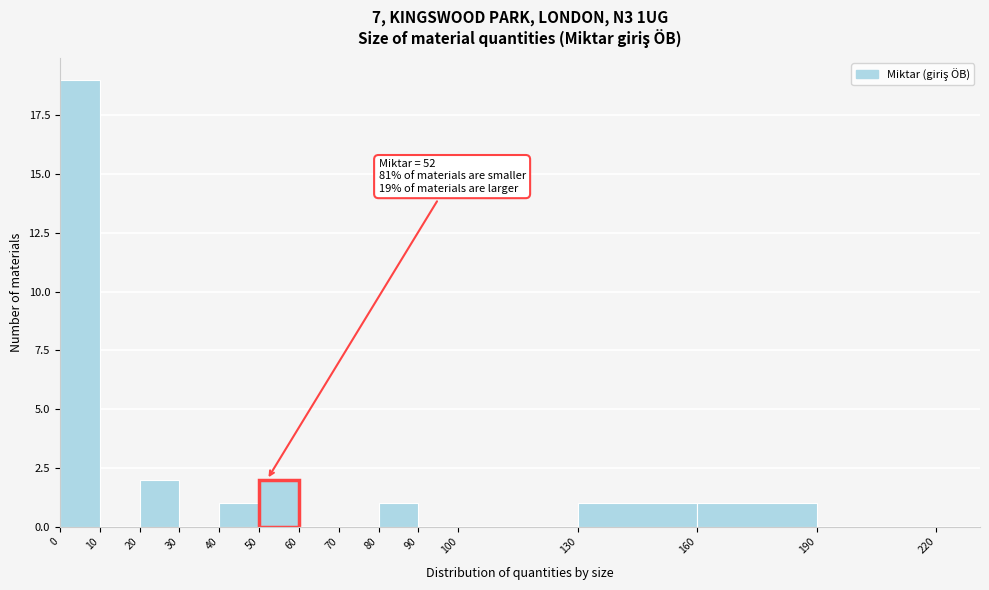

Over which range of the x-axis is the bar tallest?

0 to 10